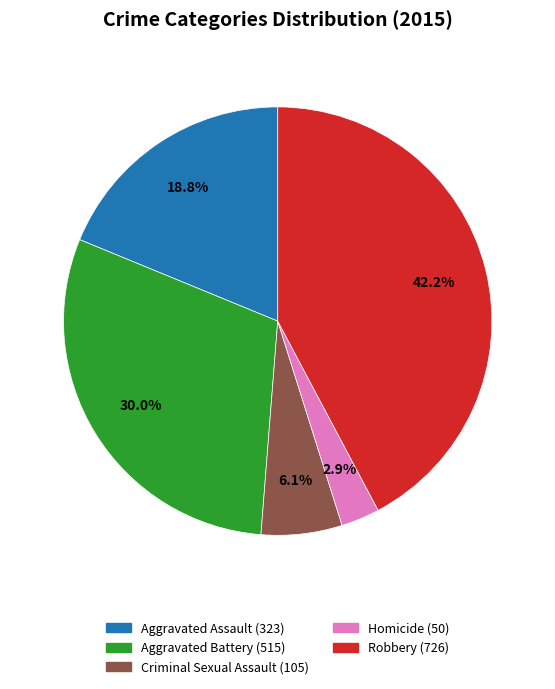

Rank the categories by value from highest to lowest.

Robbery, Aggravated Battery, Aggravated Assault, Criminal Sexual Assault, Homicide